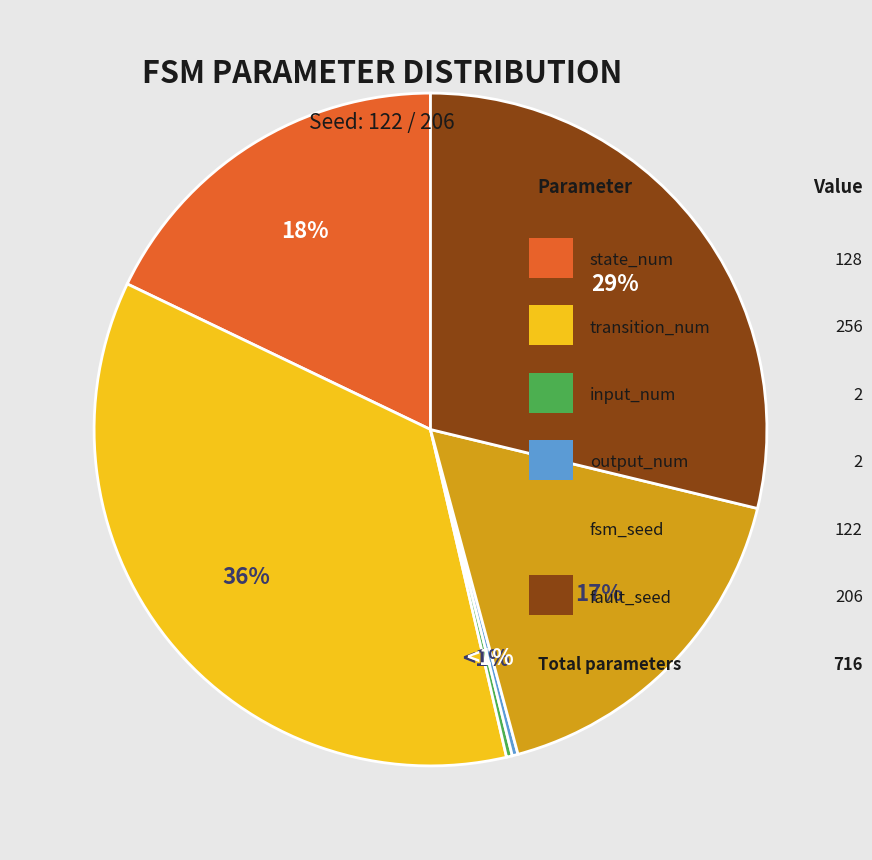

Does fault_seed account for over 50% of the chart?

No